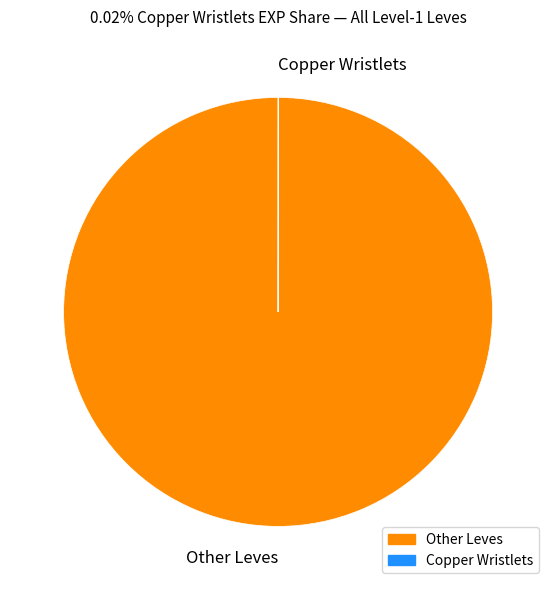

Which category has the biggest portion of the pie?

Other Leves